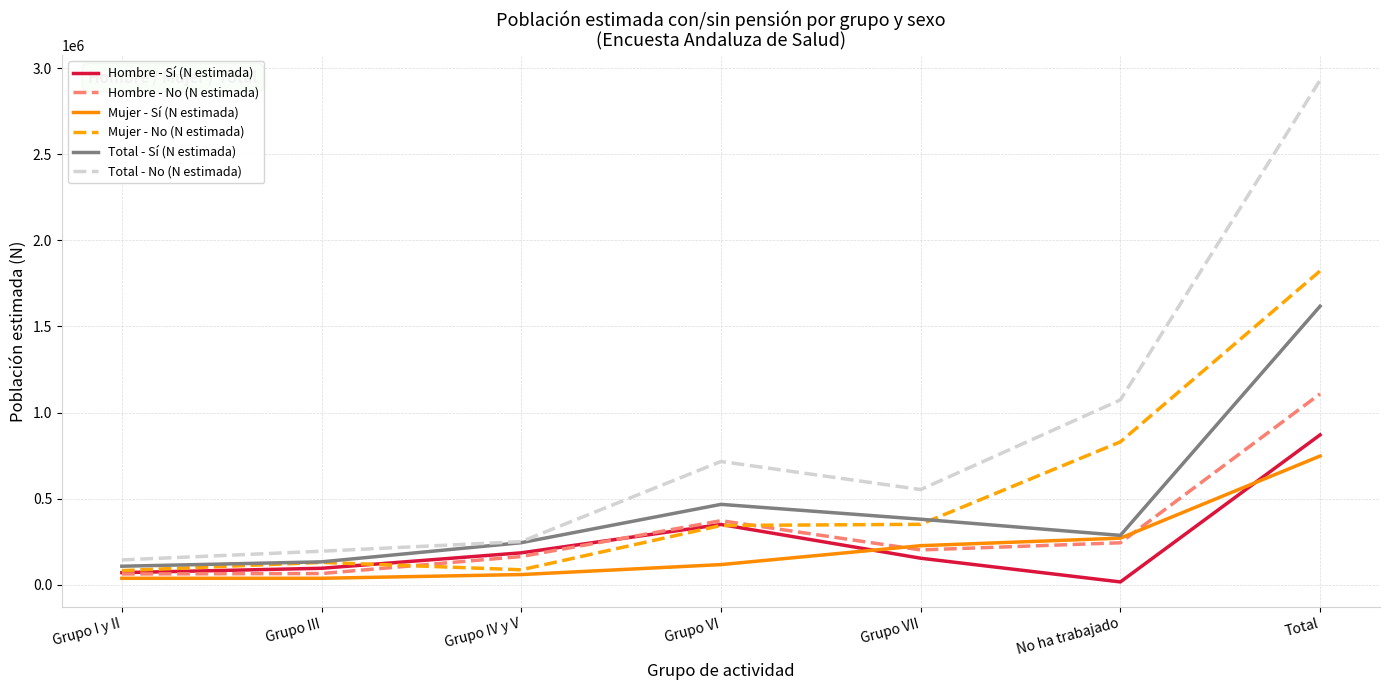

What is the sum of the Total - Sí (N estimada) values at Grupo IV y V and Grupo VI?

710607